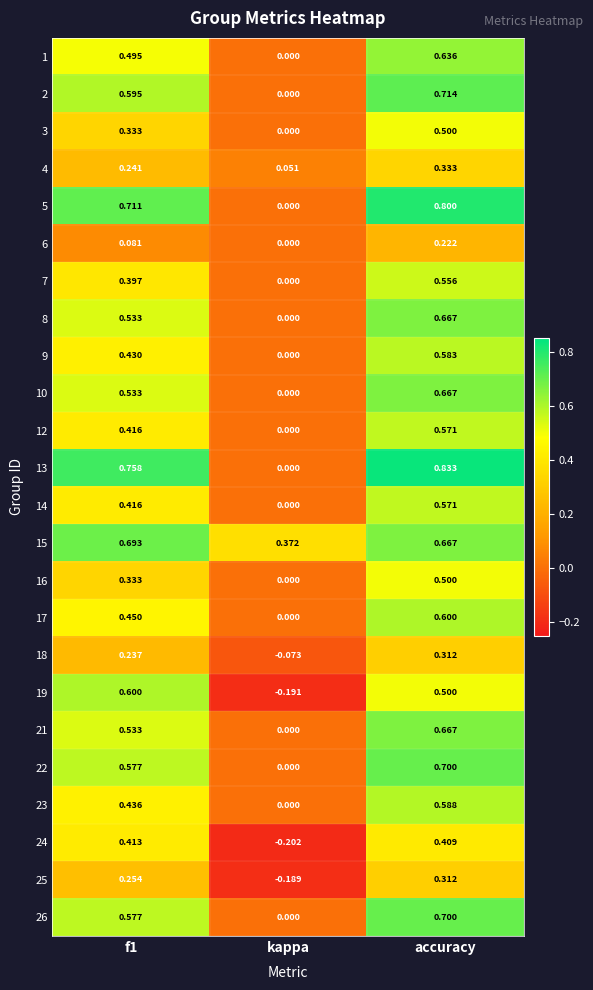

At which label is 5 closest to 0?

kappa